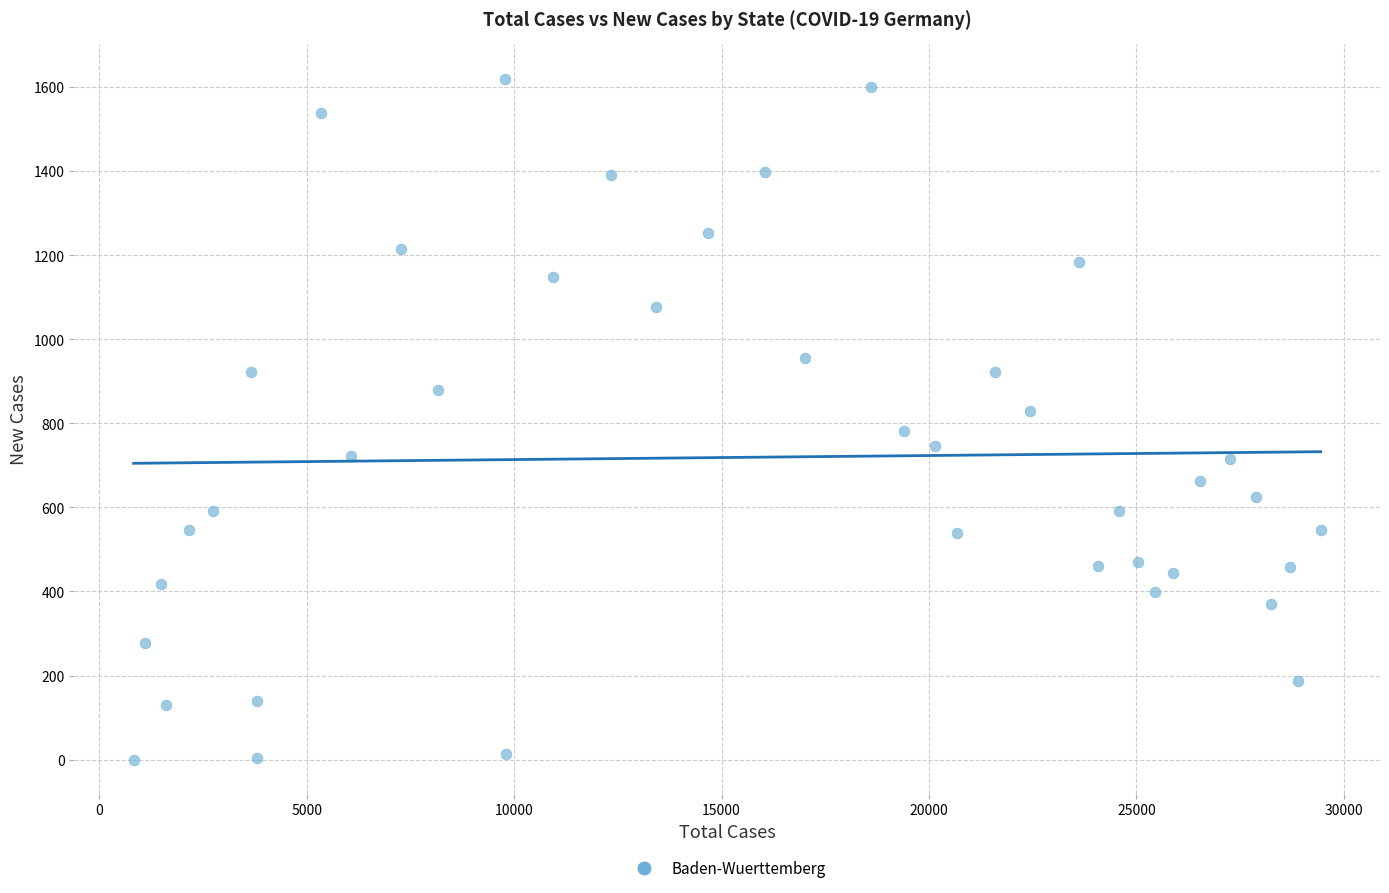

What is the range of Y values (max minus min)?

1620